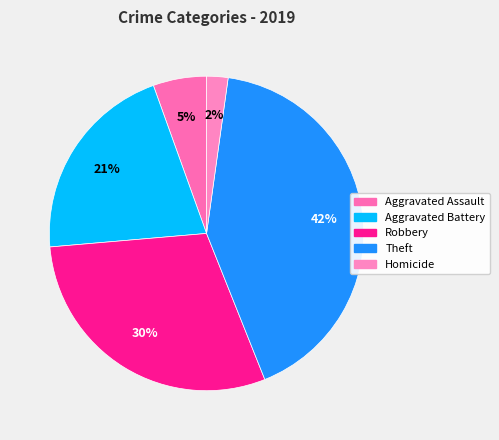

How many slices are in this pie chart?

5